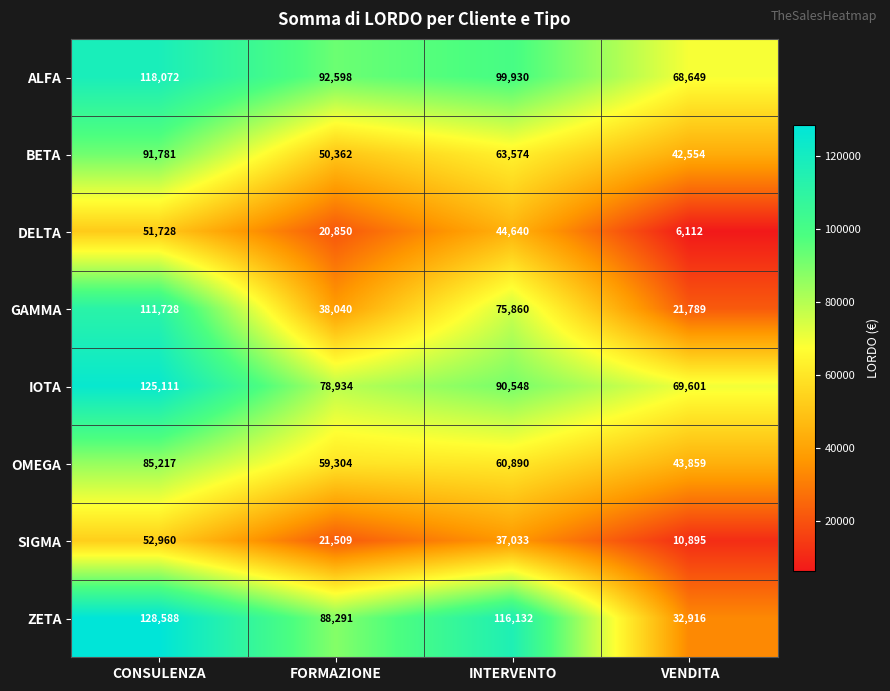

At which label does OMEGA first exceed 60890?

CONSULENZA